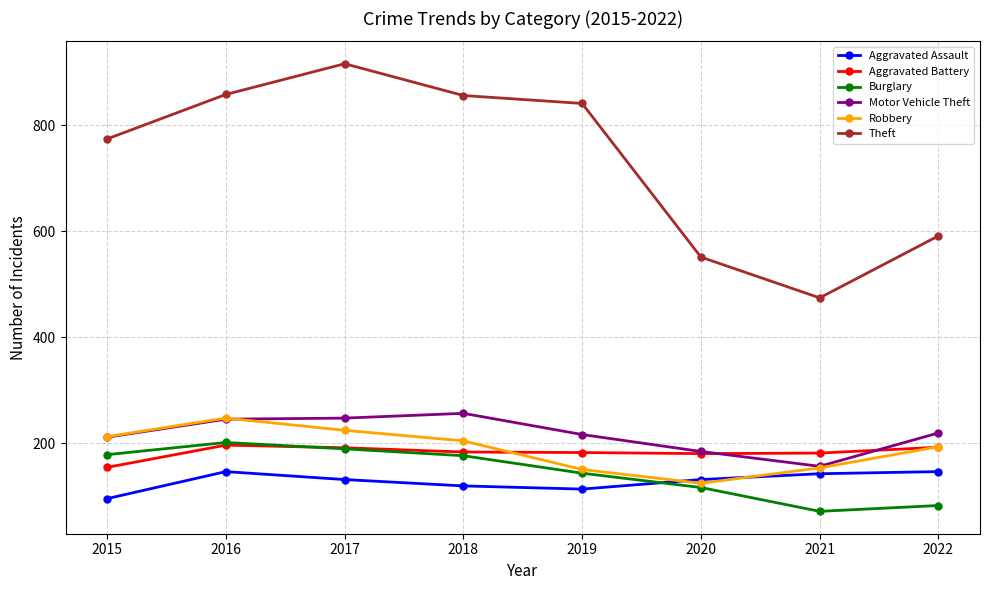

Which series changed the most between 2015 and 2016?

Theft